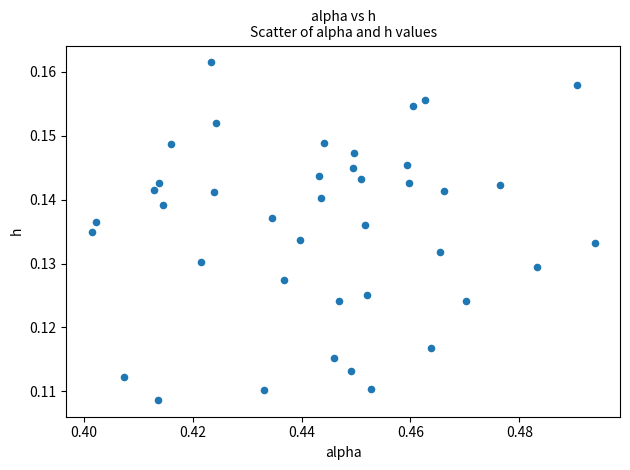

How many data points are displayed?

40